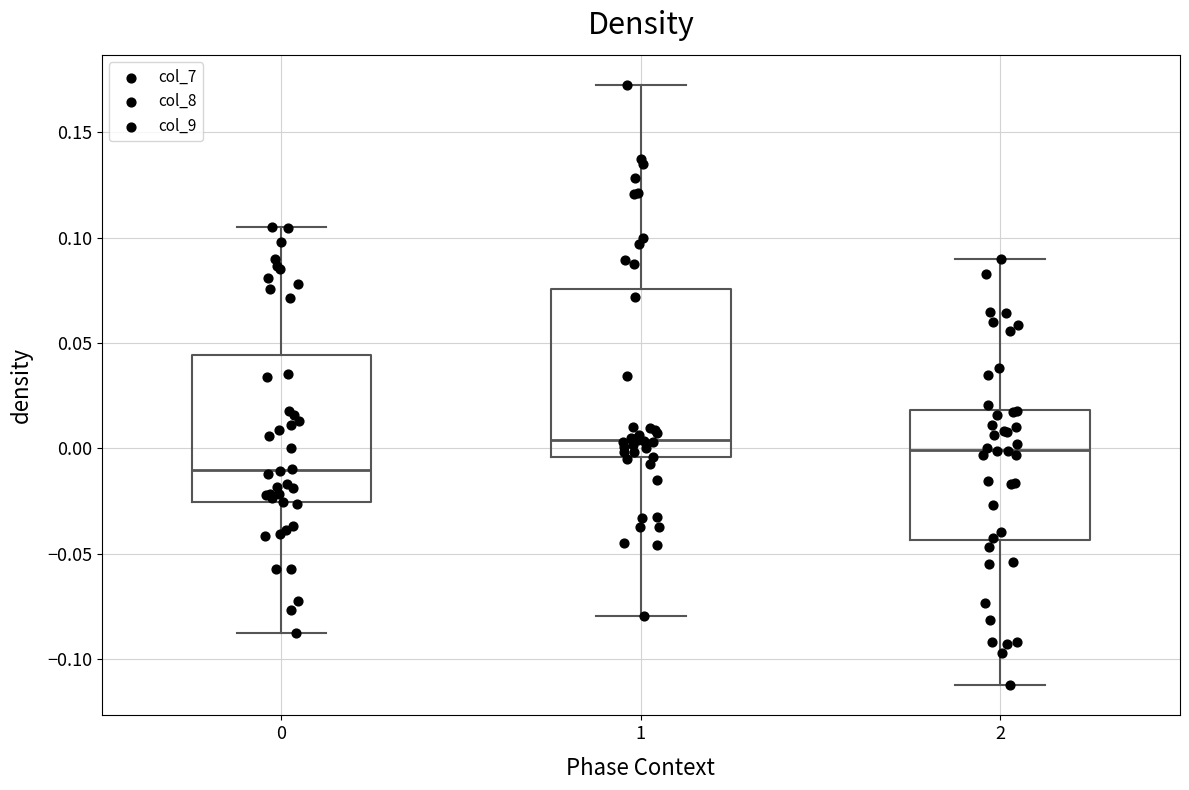

Reading left to right, transcribe this box plot: for each box, give where its median line is, the range the box spans, and where its two whiskers end, as read against the y-axis. The values are not printed on the chart, so give them approximately, as read against the axis.

0: median -0.010, box -0.025 to 0.045, whiskers -0.090 to 0.105
1: median 0.005, box -0.005 to 0.075, whiskers -0.080 to 0.170
2: median 0.000, box -0.045 to 0.020, whiskers -0.110 to 0.090